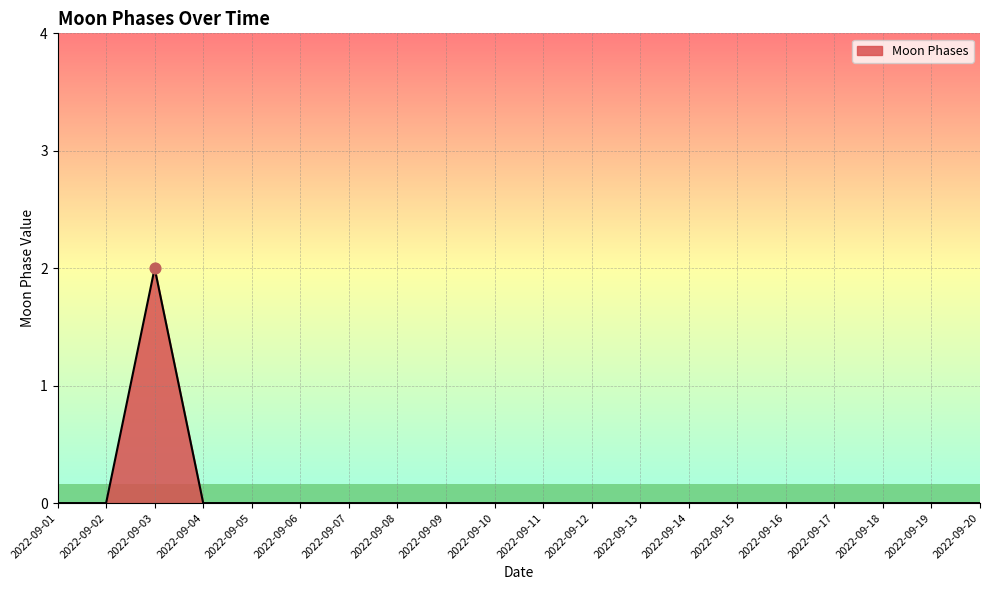

The value at 2022-09-10 is 0. True or false?

True